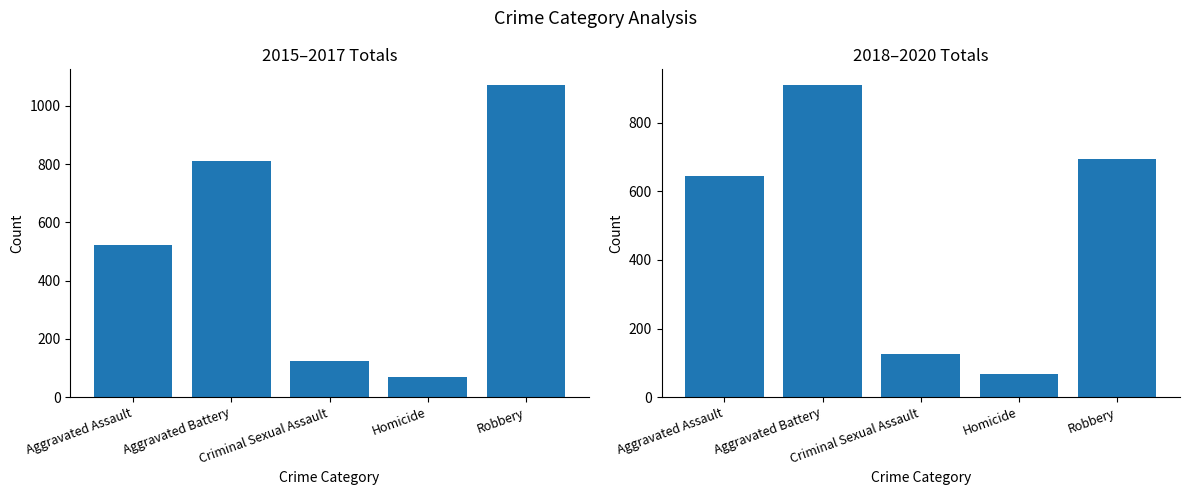

Rank the categories by 2018-2020 Total value from lowest to highest.

Homicide, Criminal Sexual Assault, Aggravated Assault, Robbery, Aggravated Battery